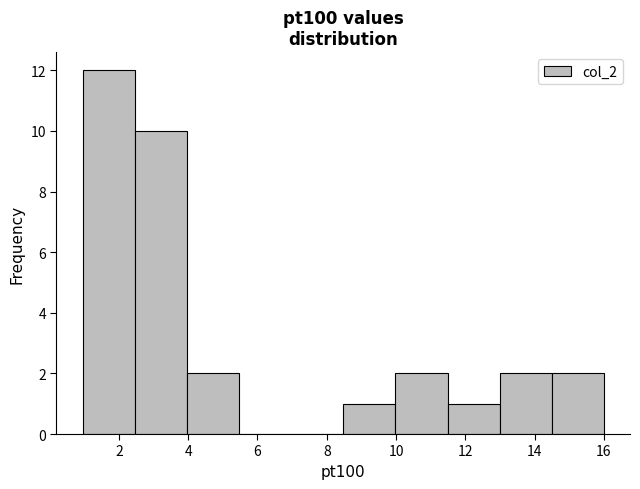

How tall is the bar that spans 11.4 to 13.0 on the x-axis? Neither the bar edges nor the heights are printed on the chart, so give them approximately, as read against the axes.

1